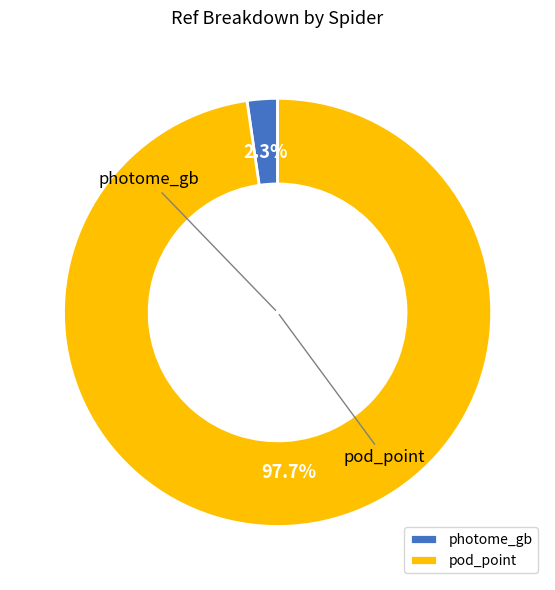

What portion of the pie excludes photome_gb?

97.7%